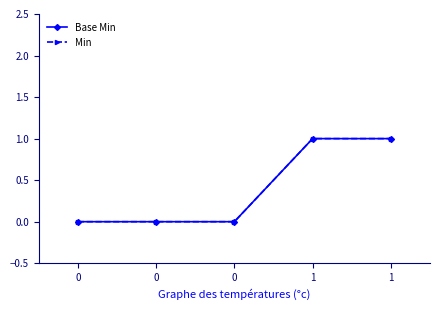

List the series in order of their peak value, lowest first.

Base Min, Min